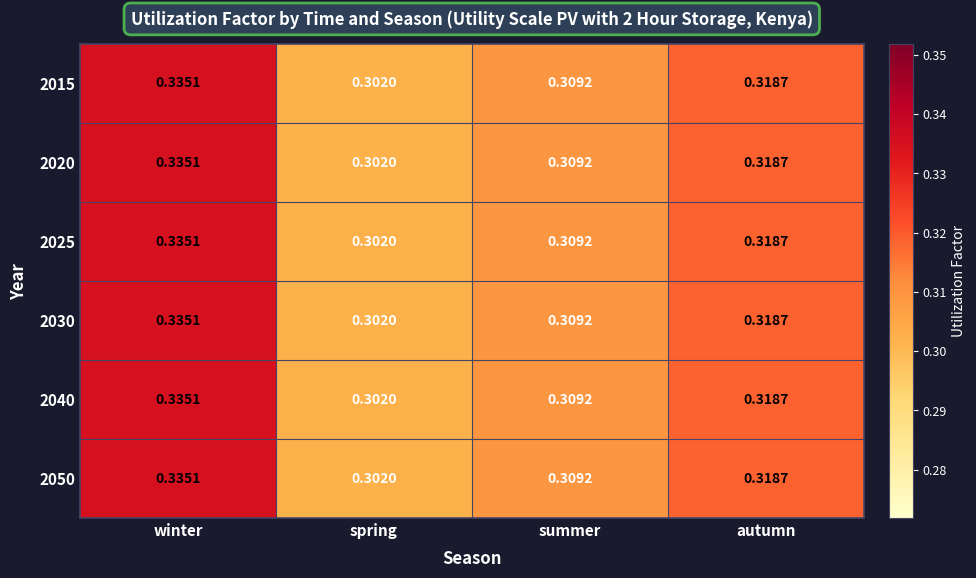

Which label corresponds to the largest value in the chart?

winter